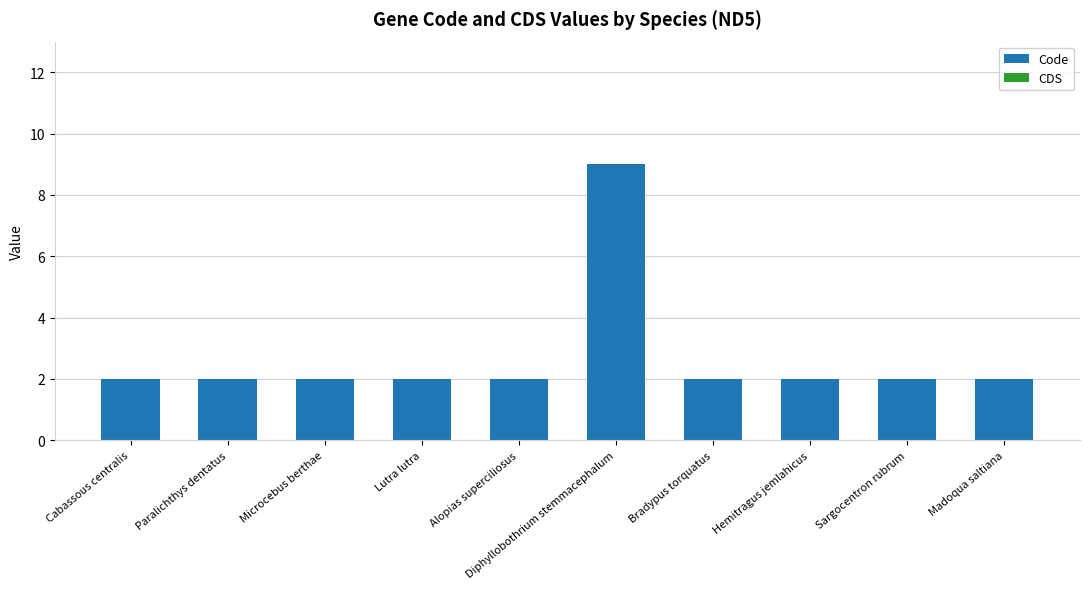

Which label corresponds to the largest value in the chart?

Diphyllobothrium stemmacephalum